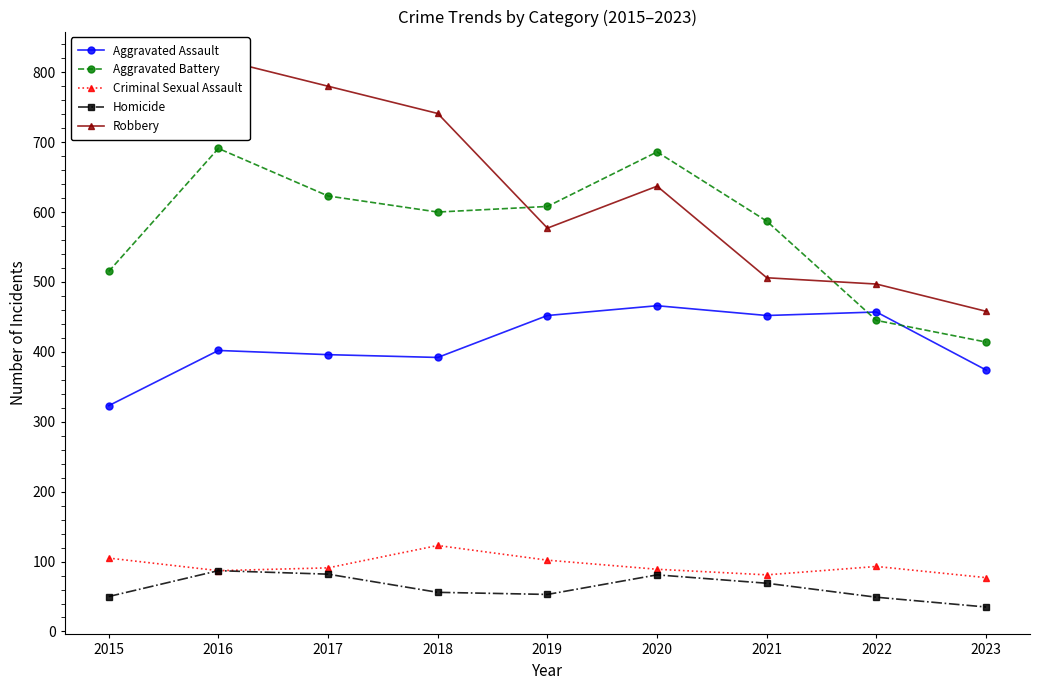

Where is Aggravated Battery nearest to the value 552?

2021